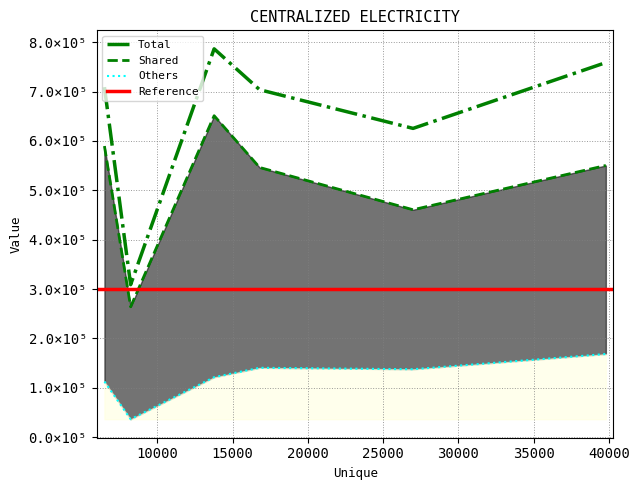

Is it true that Others equals 16949 at 8224?

False